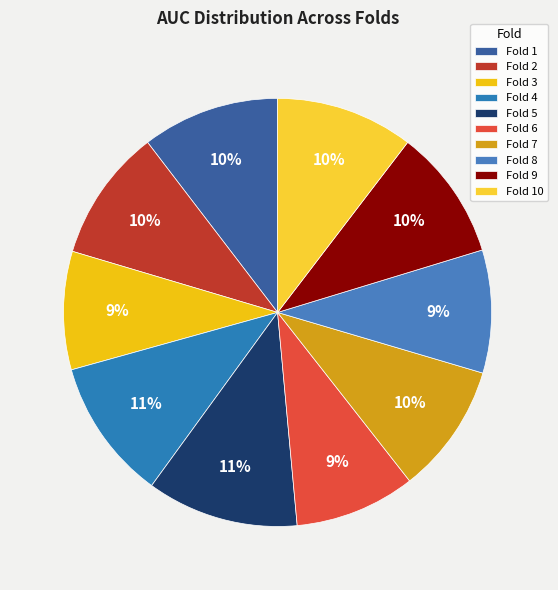

Do Fold 8 and Fold 9 together represent more than half of the pie?

No